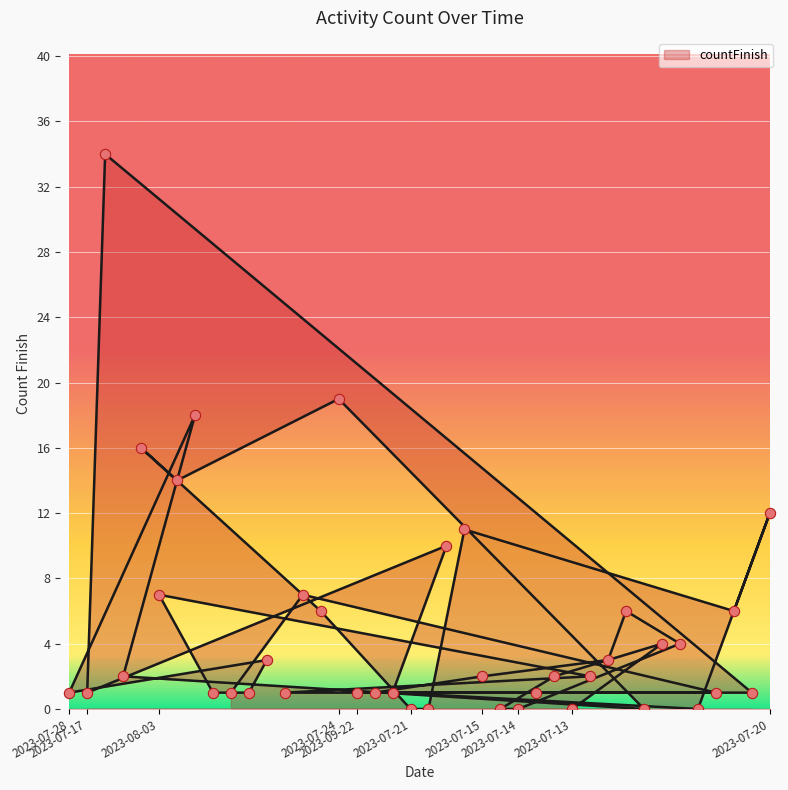

Which has a higher value, 2023-08-06 or 2023-08-03?

2023-08-03